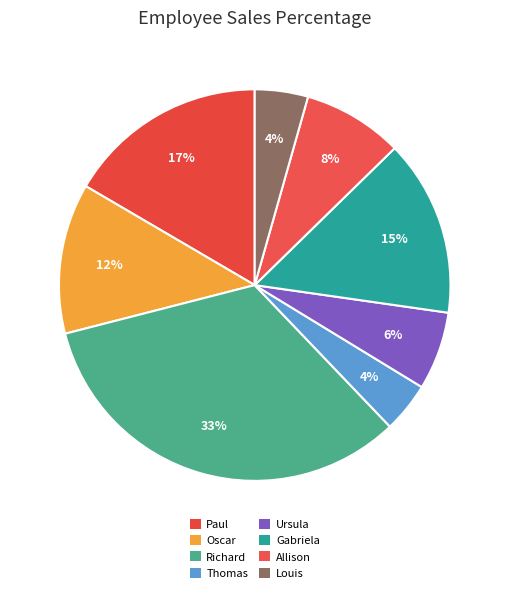

How many segments does this pie chart have?

8